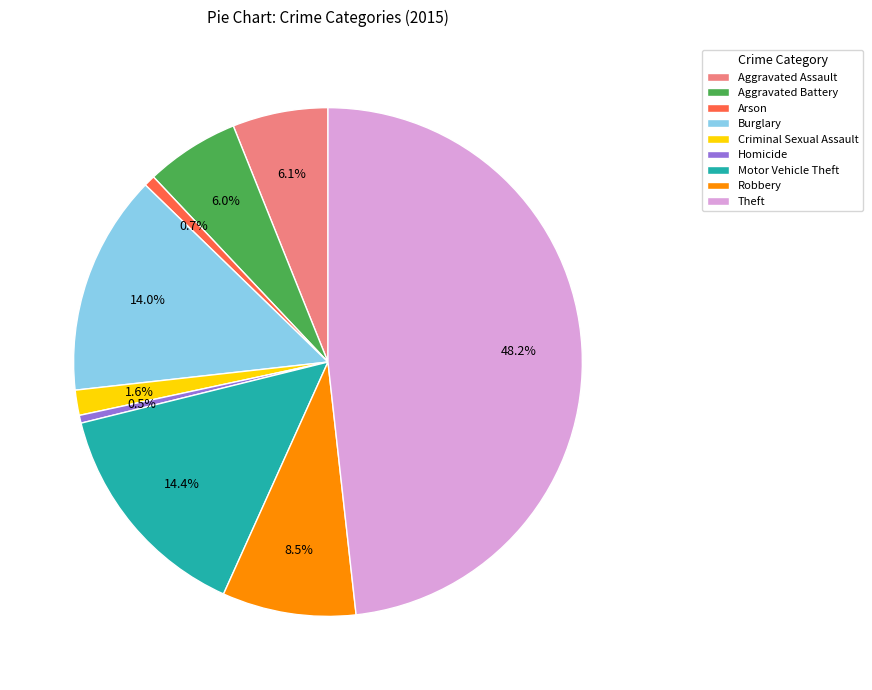

True or false: Arson accounts for 14% of the total.

False